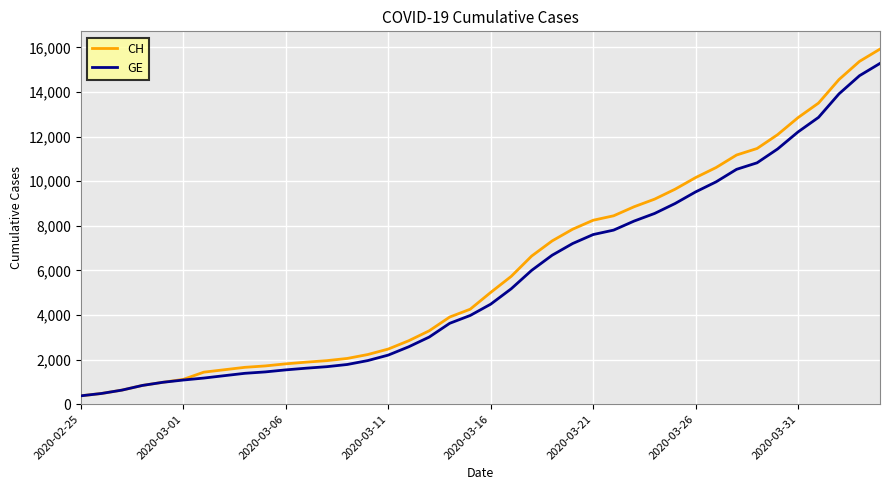

Which series has the widest spread of values?

CH